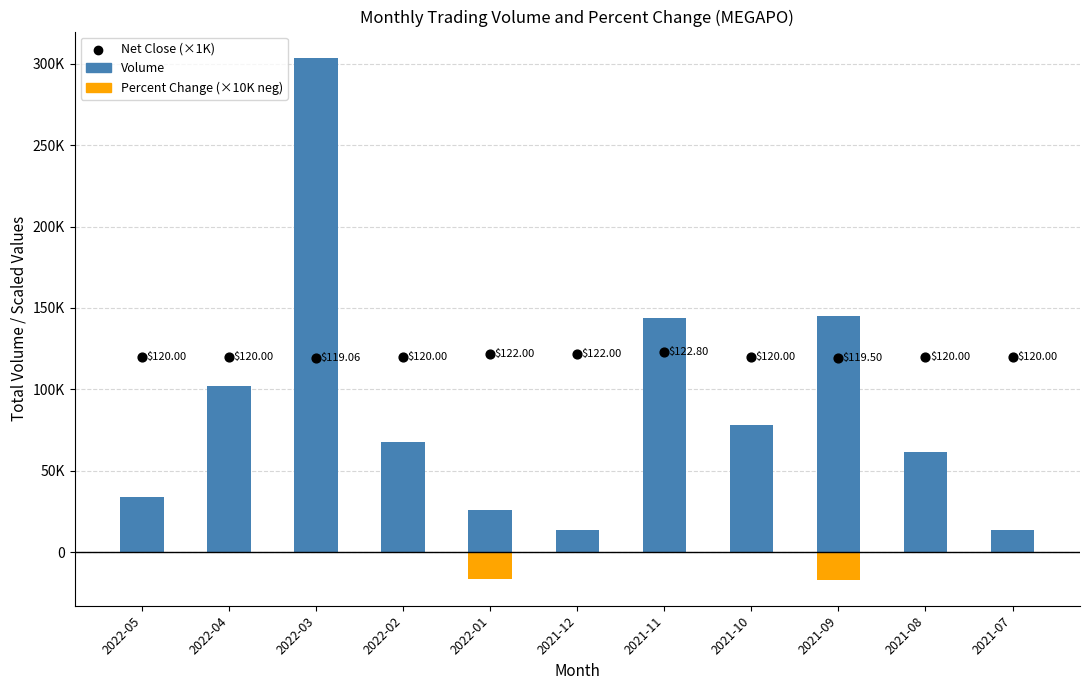

Which series reaches the maximum Y coordinate?

Volume